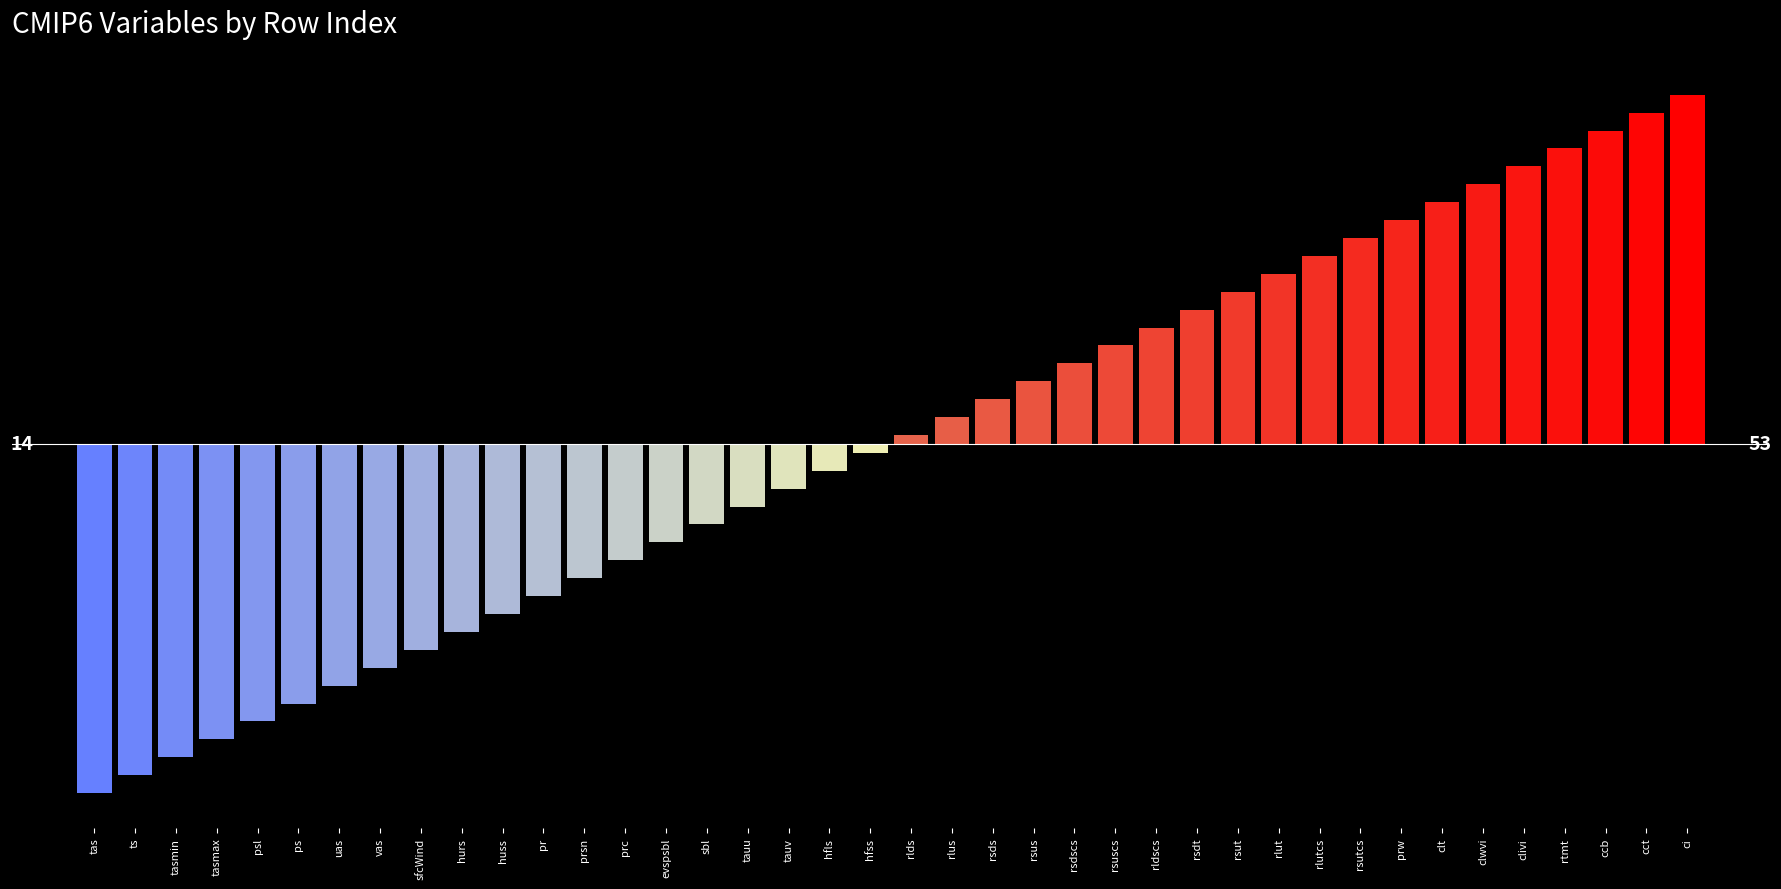

List the labels in order of value, largest first.

ci, cct, ccb, rtmt, clivi, clwvi, clt, prw, rsutcs, rlutcs, rlut, rsut, rsdt, rldscs, rsuscs, rsdscs, rsus, rsds, rlus, rlds, hfss, hfls, tauv, tauu, sbl, evspsbl, prc, prsn, pr, huss, hurs, sfcWind, vas, uas, ps, psl, tasmax, tasmin, ts, tas